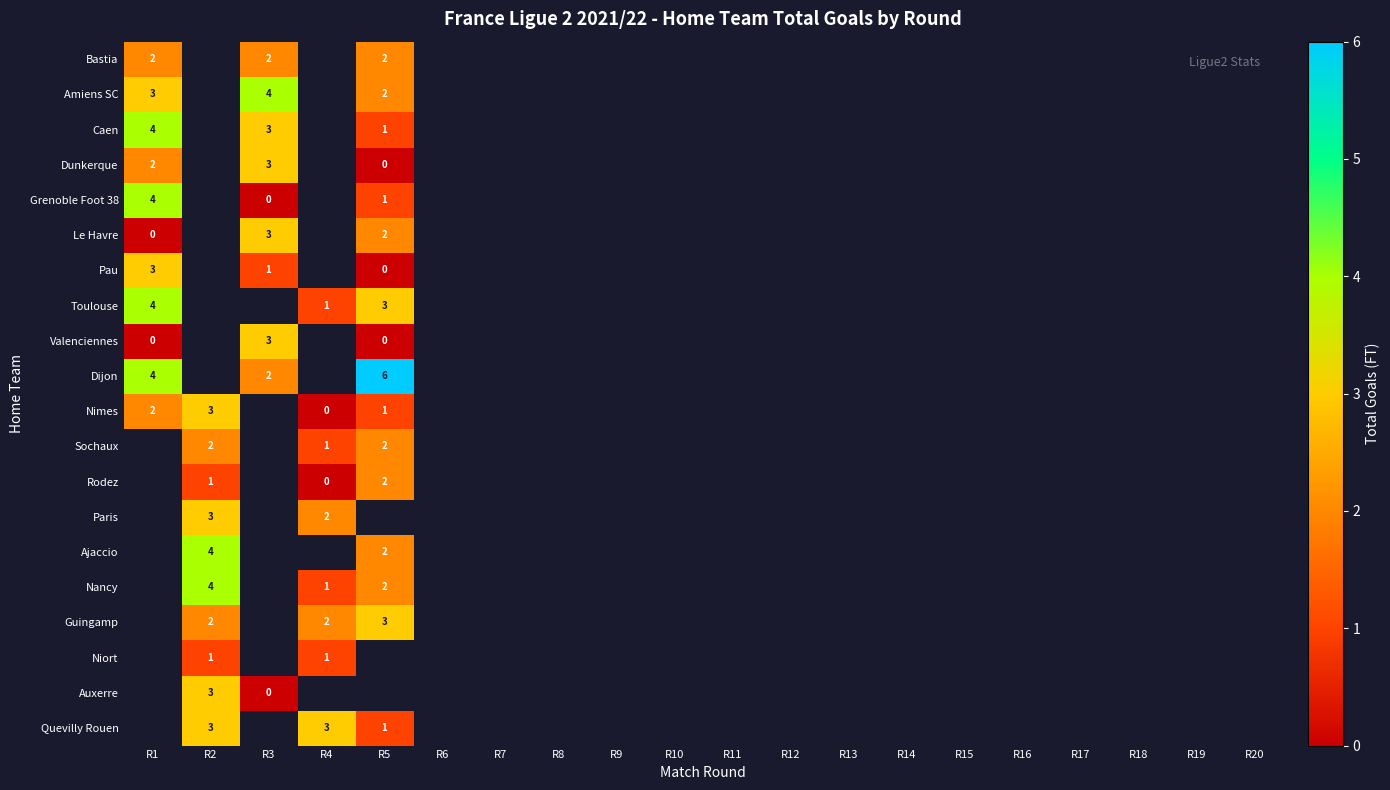

At which label does Dijon reach its peak?

R5